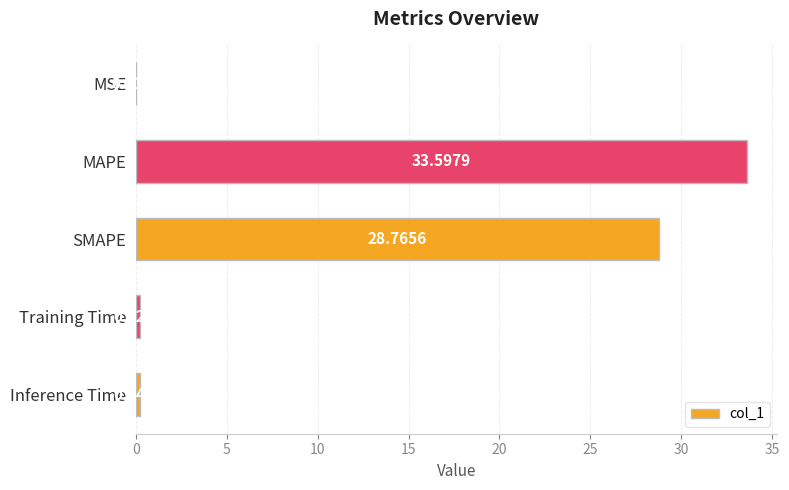

Where is the data nearest to the value 16?

SMAPE